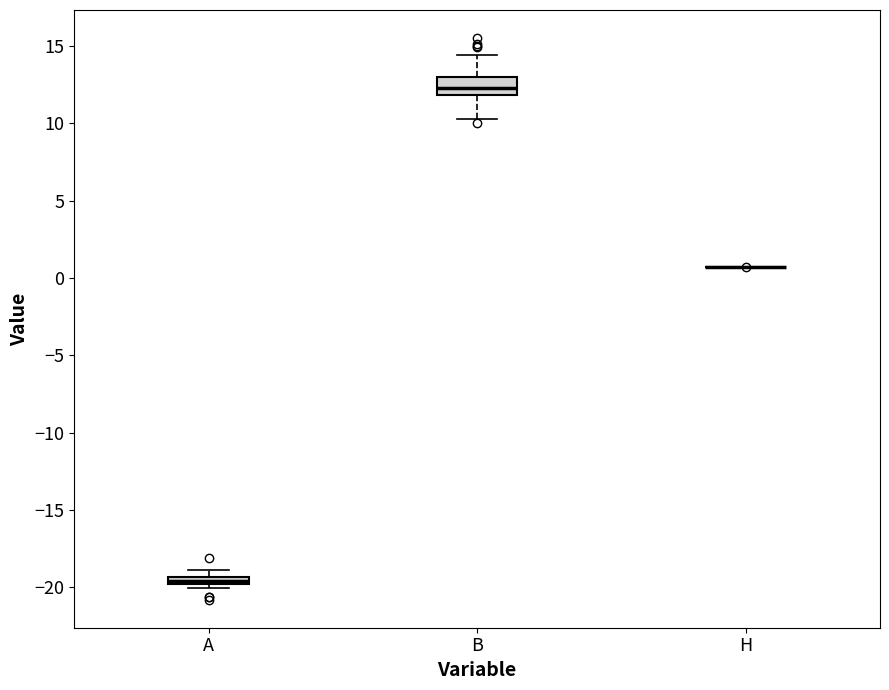

Which box is the tallest, from its lower edge to its upper edge?

B